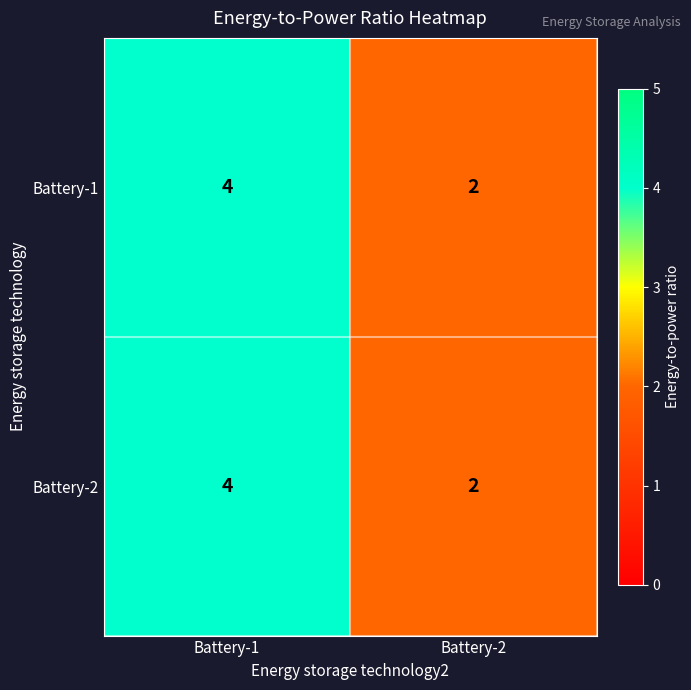

The Battery-1 series shows 2 at Battery-2. True or false?

True